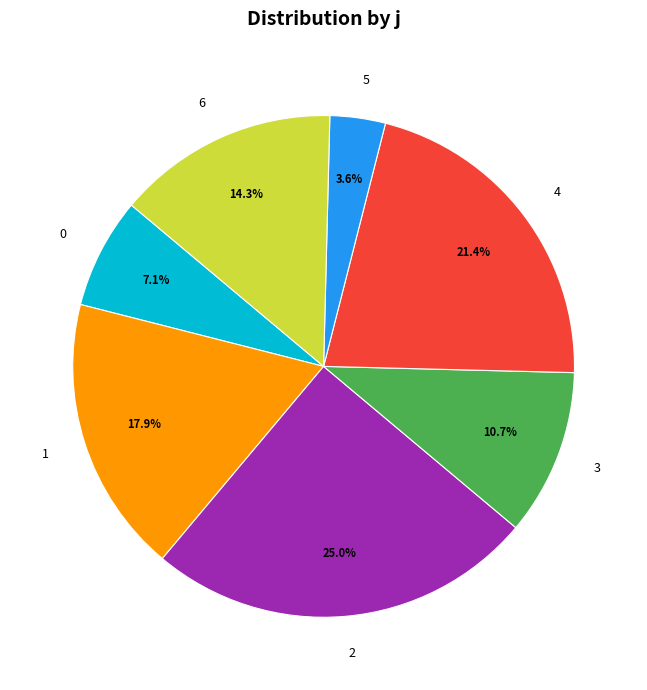

Which has a higher value, 6 or 0?

6